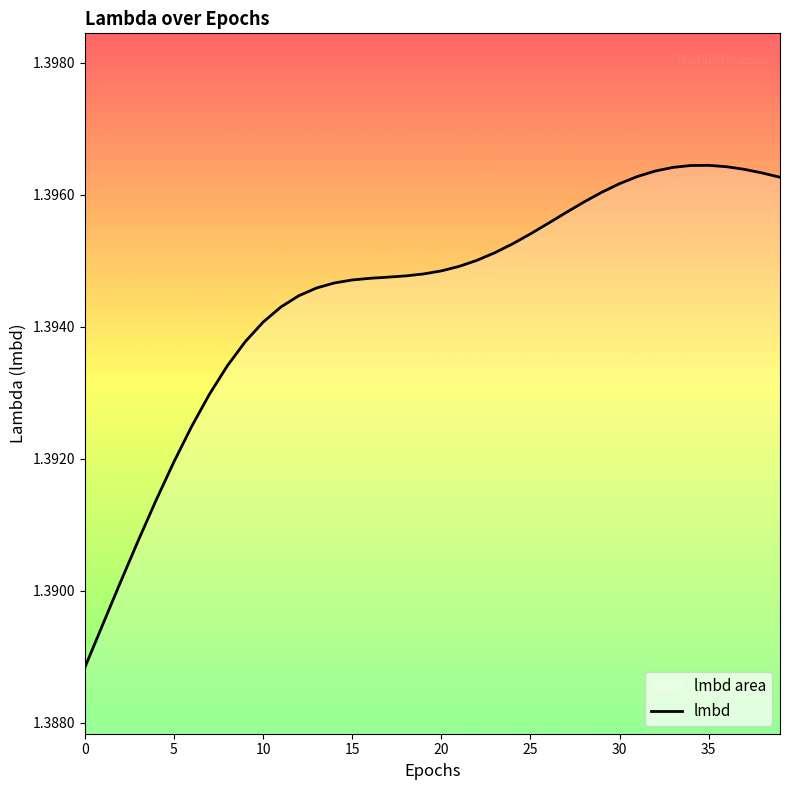

Reading left to right, extract all data points from this chart.

1.4	1.4	1.4	1.4	1.4	1.4	1.4	1.4	1.4	1.4	1.4	1.4	1.4	1.4	1.4	1.4	1.4	1.4	1.4	1.4	1.4	1.4	1.4	1.4	1.4	1.4	1.4	1.4	1.4	1.4	1.4	1.4	1.4	1.4	1.4	1.4	1.4	1.4	1.4	1.4